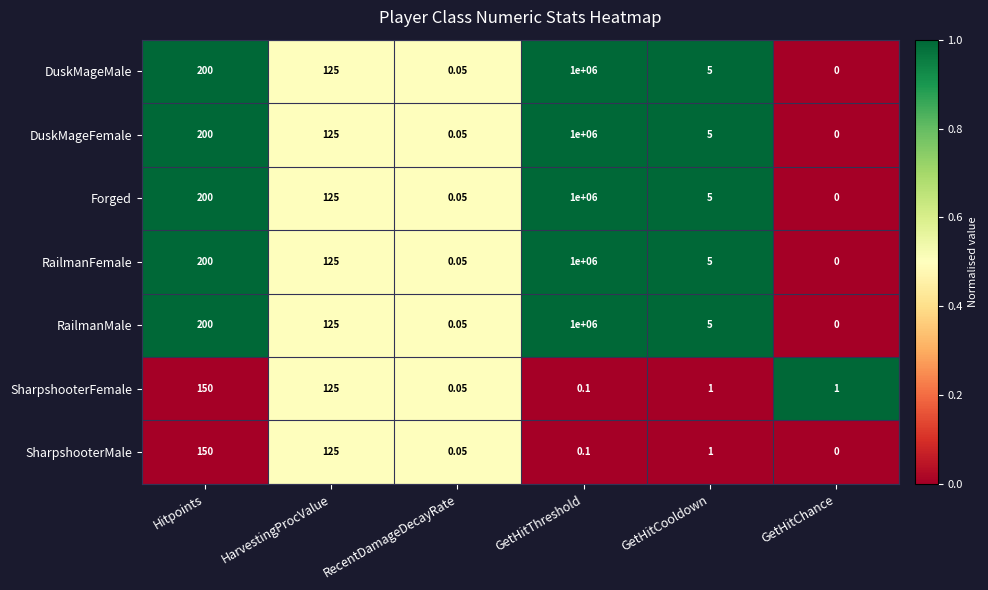

At which category is the sum across all series the highest?

GetHitThreshold